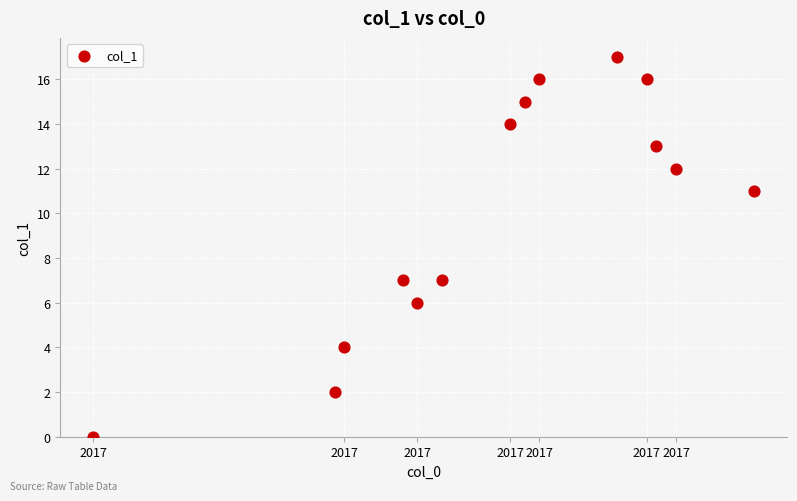

What is the range of Y values (max minus min)?

17